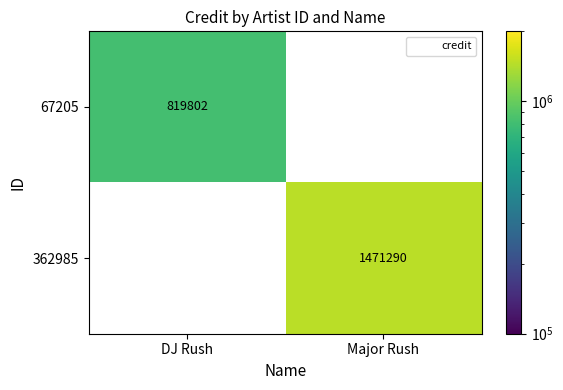

Is it true that 362985 equals 1471290.0 at Major Rush?

True